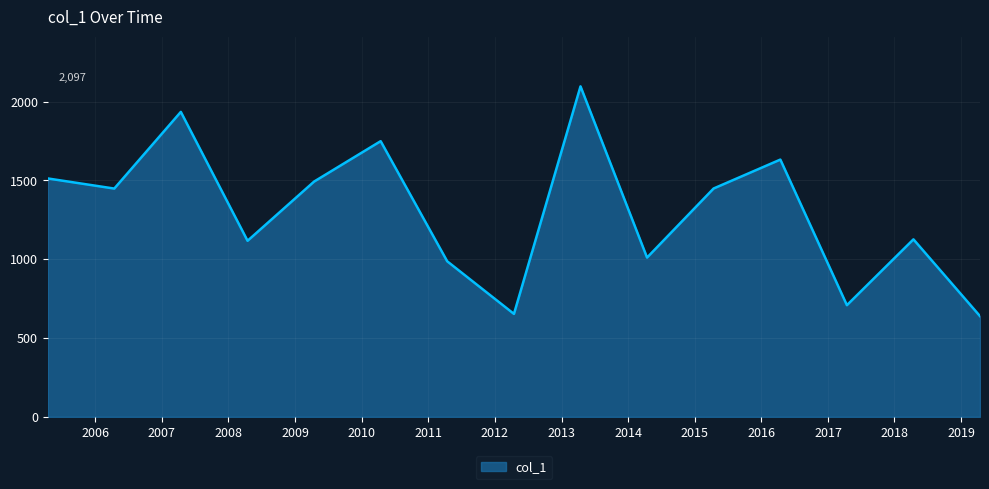

What is the minimum value shown in the chart?

638.9